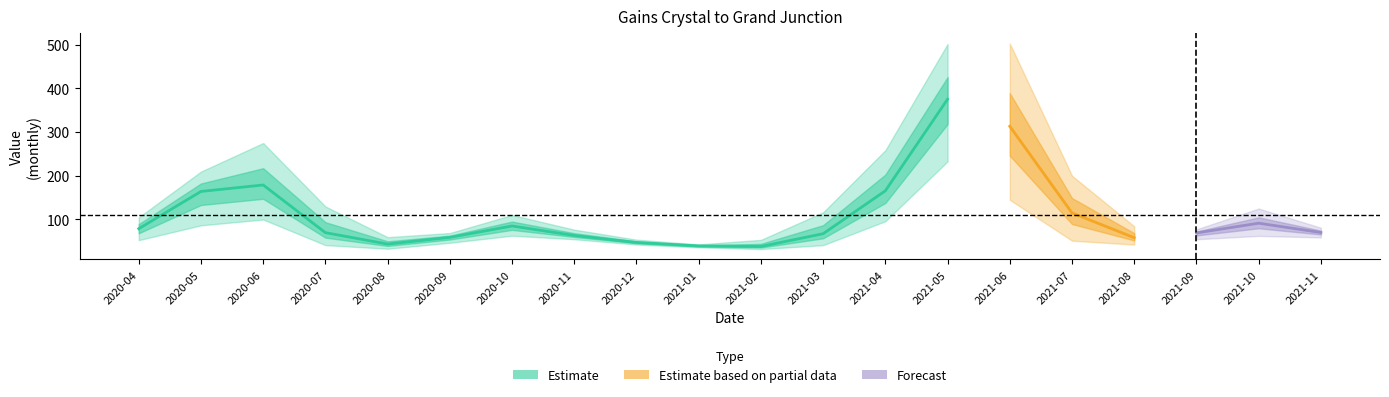

Which has a higher value, 2021-11 or 2021-01?

2021-11